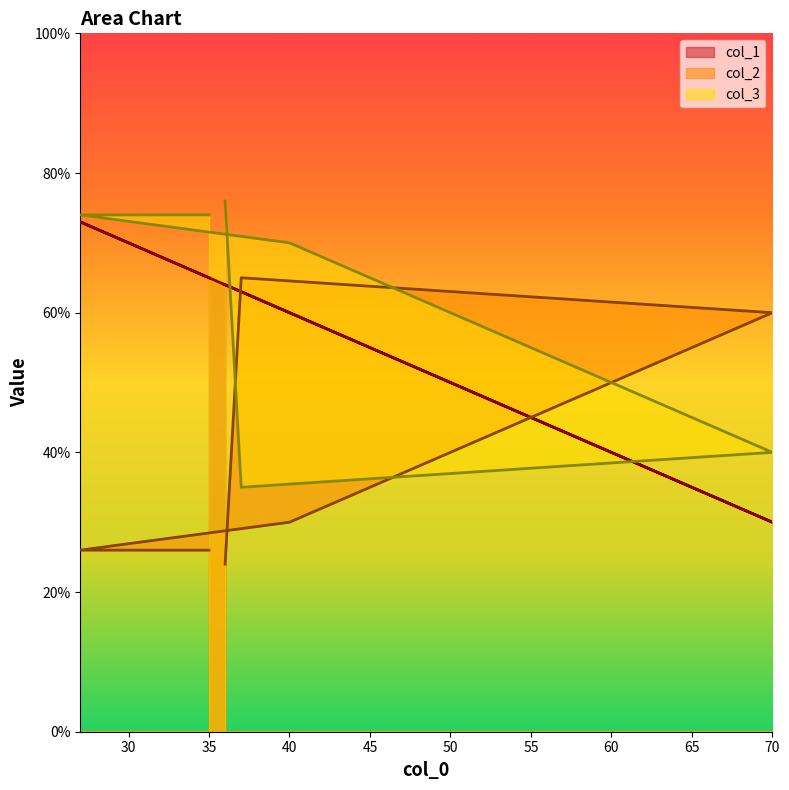

How many series are shown in this chart?

3